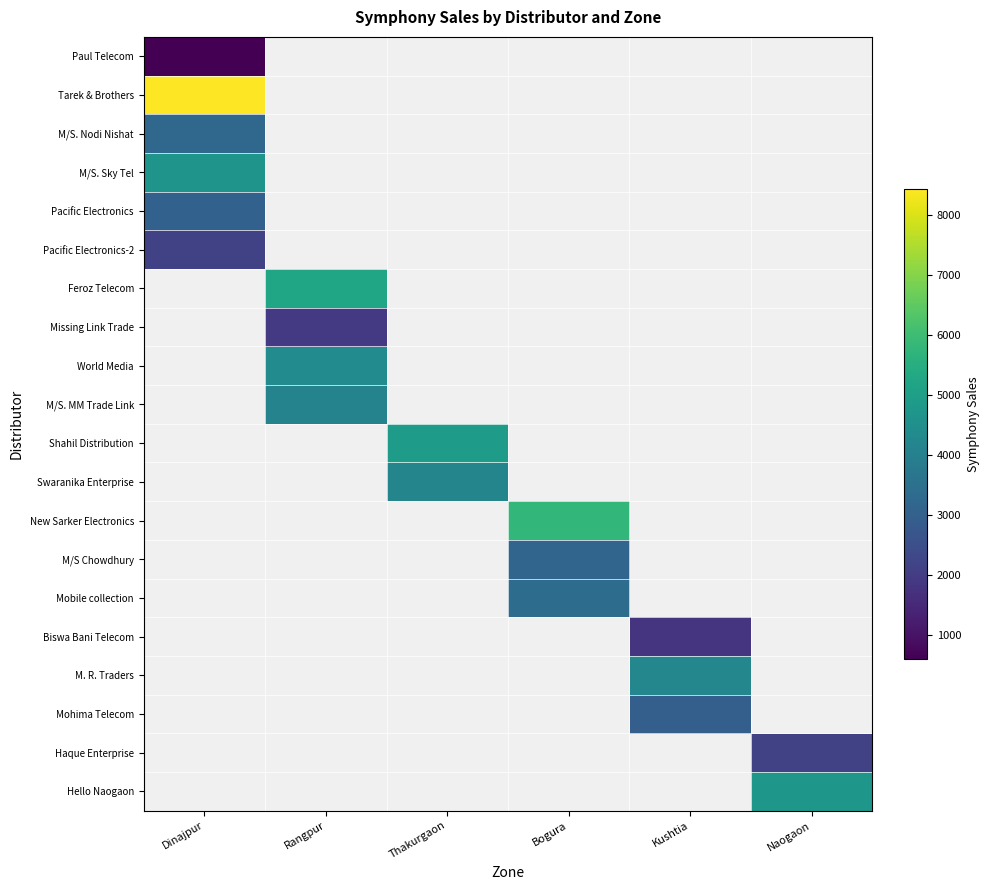

Which has a higher value, Rangpur or Dinajpur?

Dinajpur